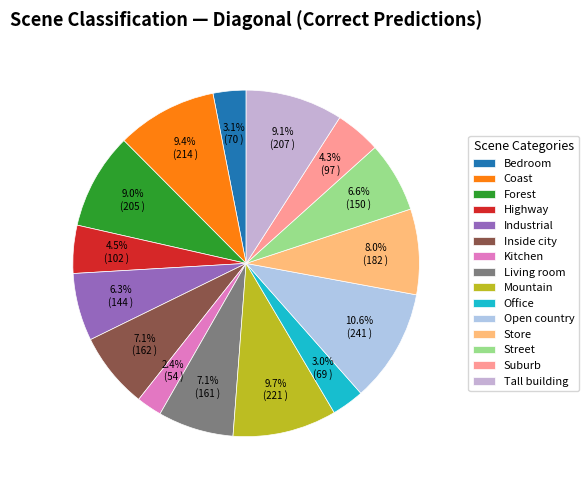

Which category has the biggest portion of the pie?

Open country